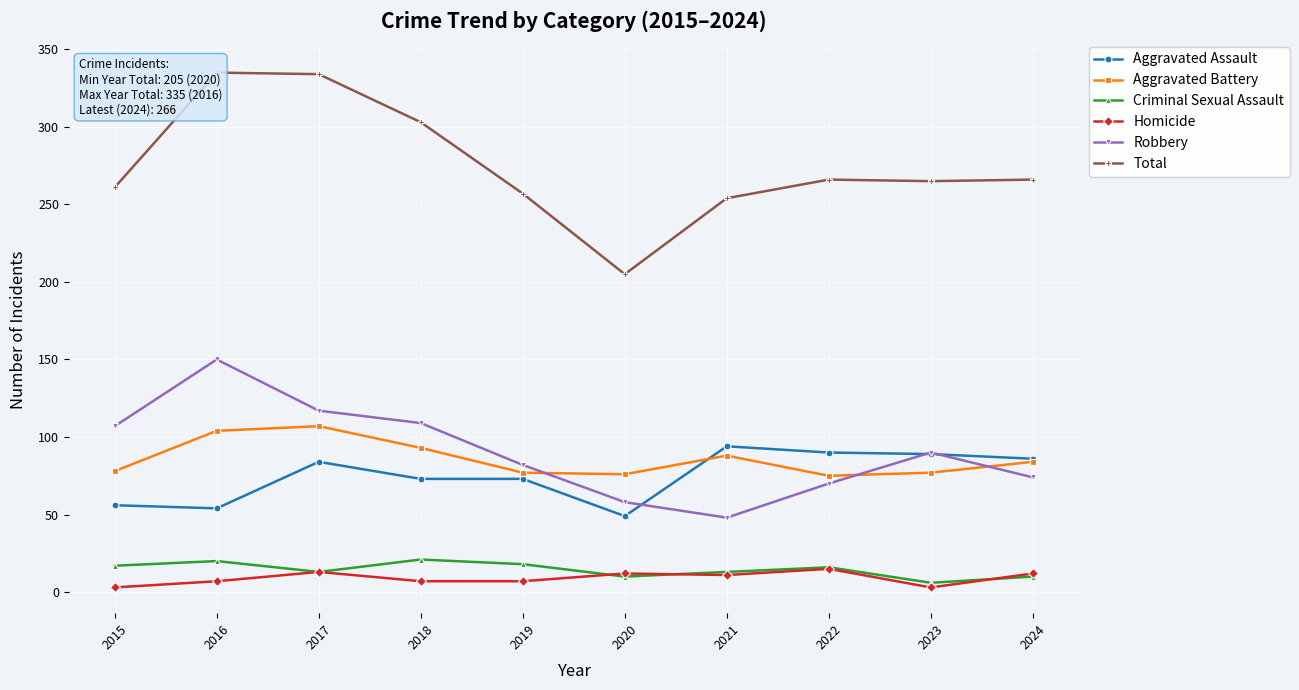

Which category has the highest value across all series?

2016